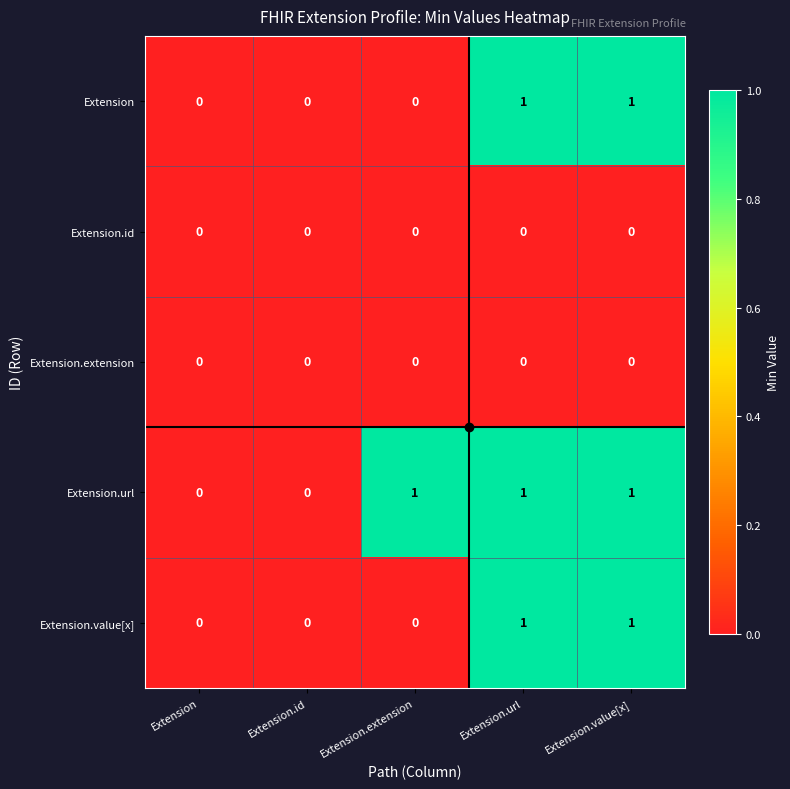

Count the Extension.url values in the range 0 to 1.

5